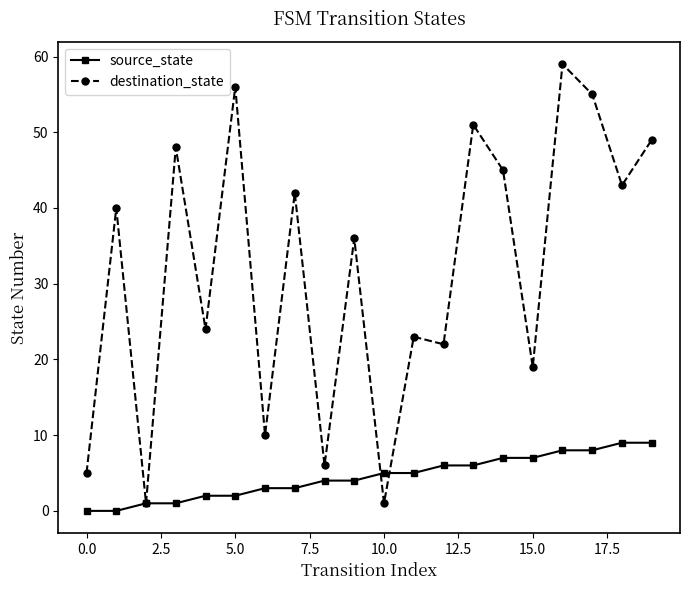

What is the maximum value shown in the chart?

59